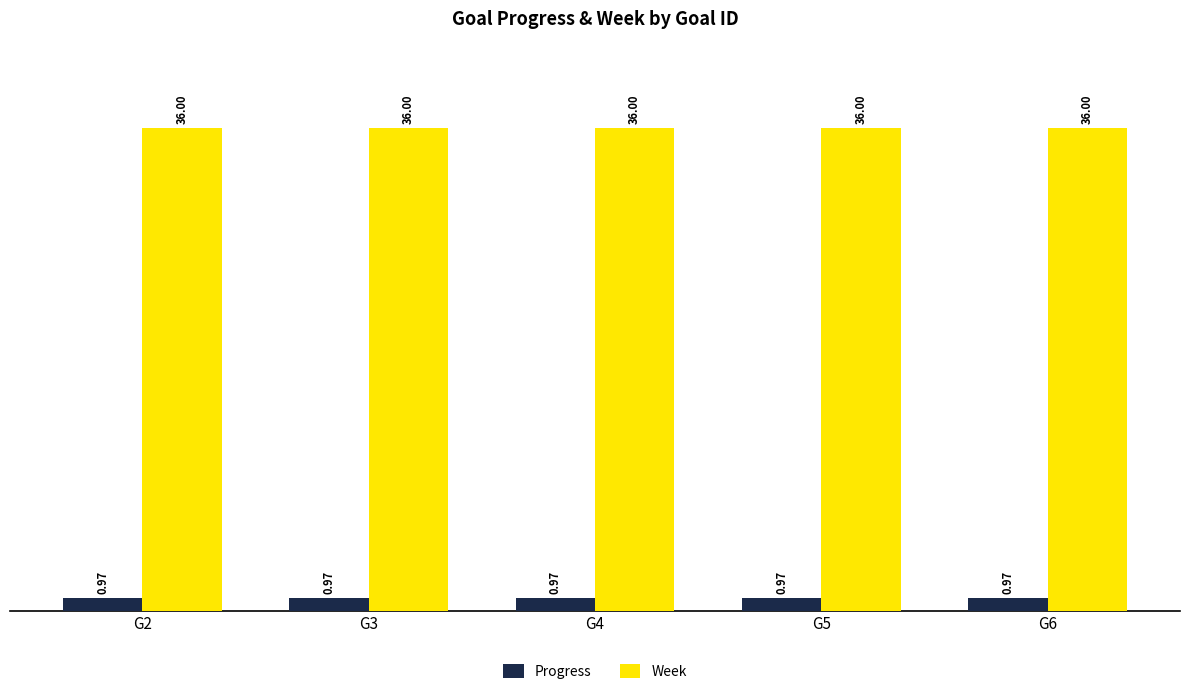

How many bars are there in total?

10